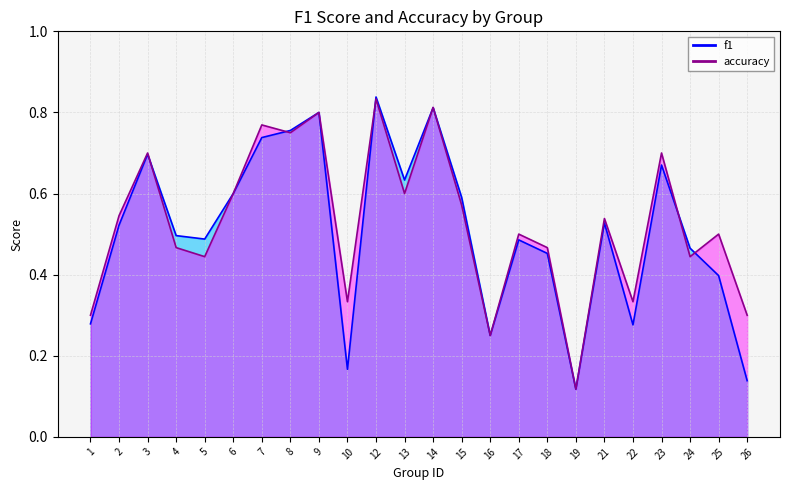

At which category does accuracy reach its first local peak?

3